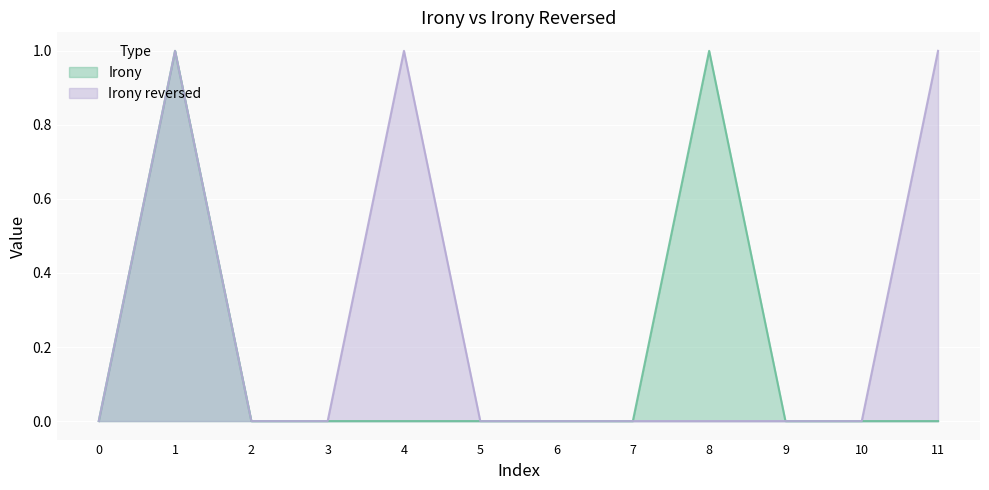

The Irony series shows 0 at 9. True or false?

True